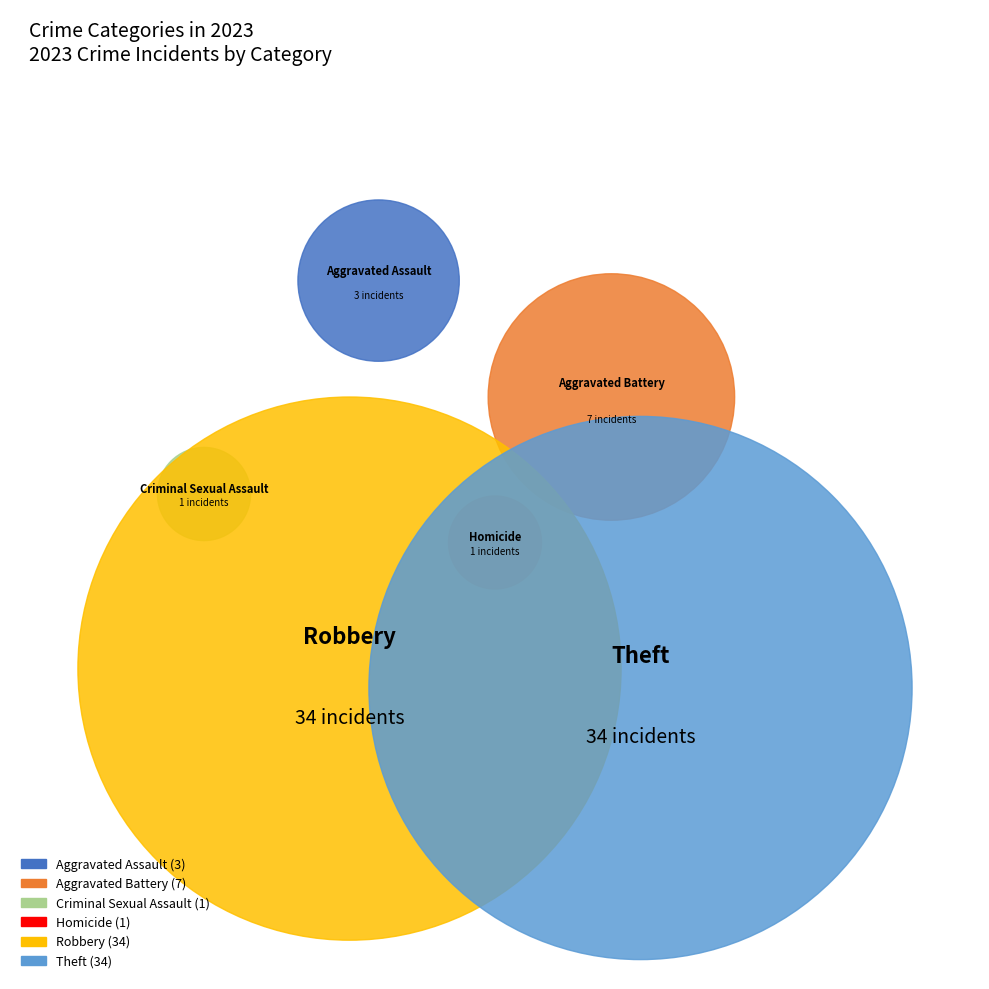

How many segments does this pie chart have?

6